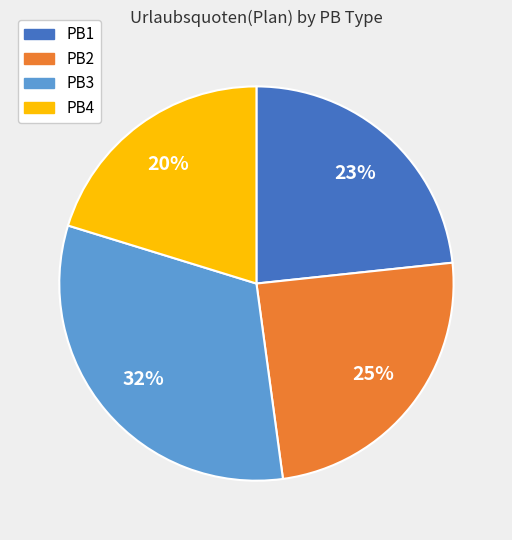

To the nearest percent, what is the combined percentage of PB3 and PB4?

52%